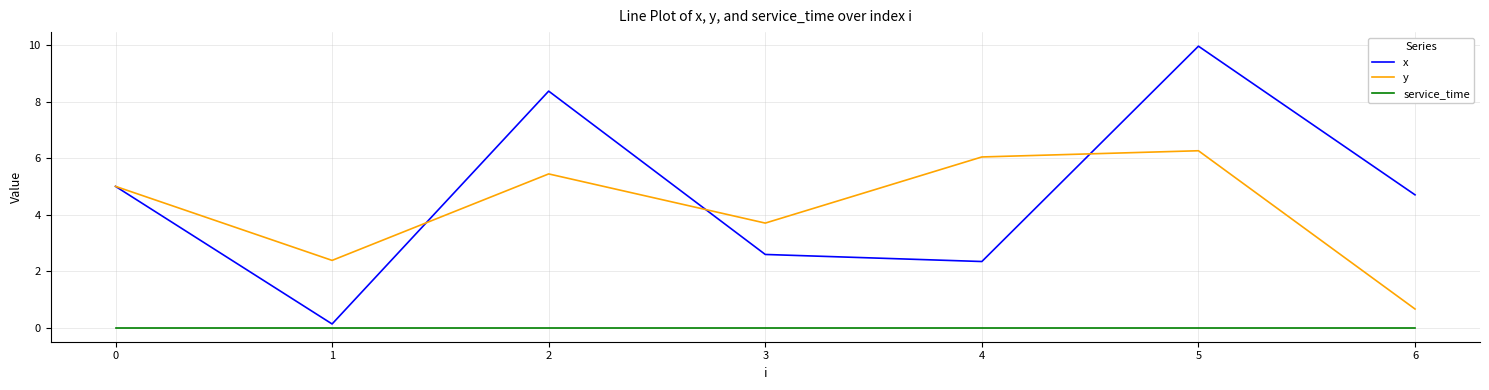

What are all the series names shown in the legend?

x, y, service_time